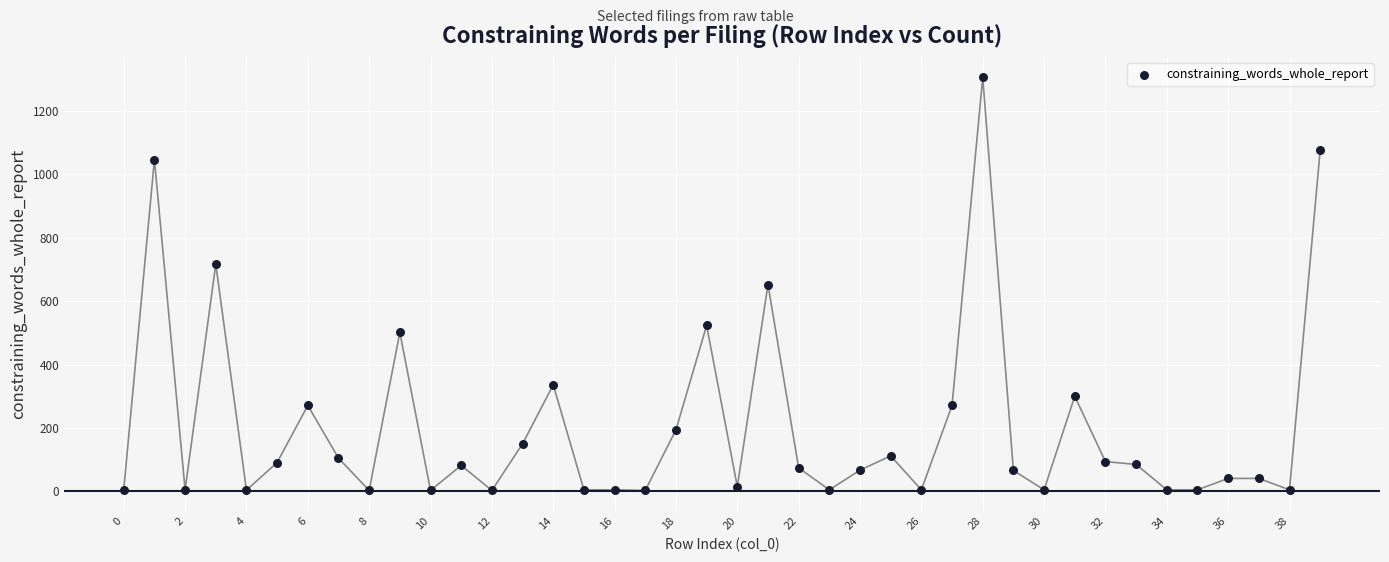

What is the range of Y values (max minus min)?

1302